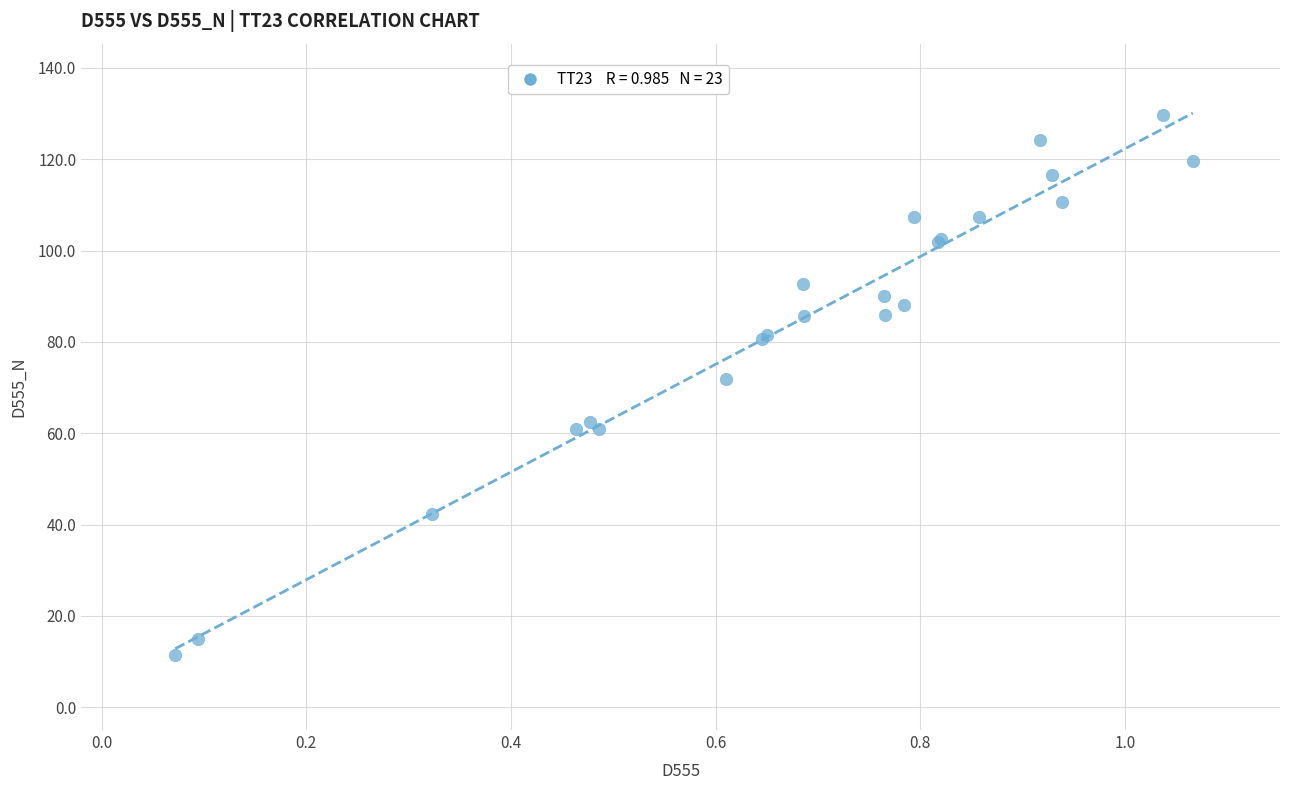

What Y value in the scatter plot is closest to 70?

71.9